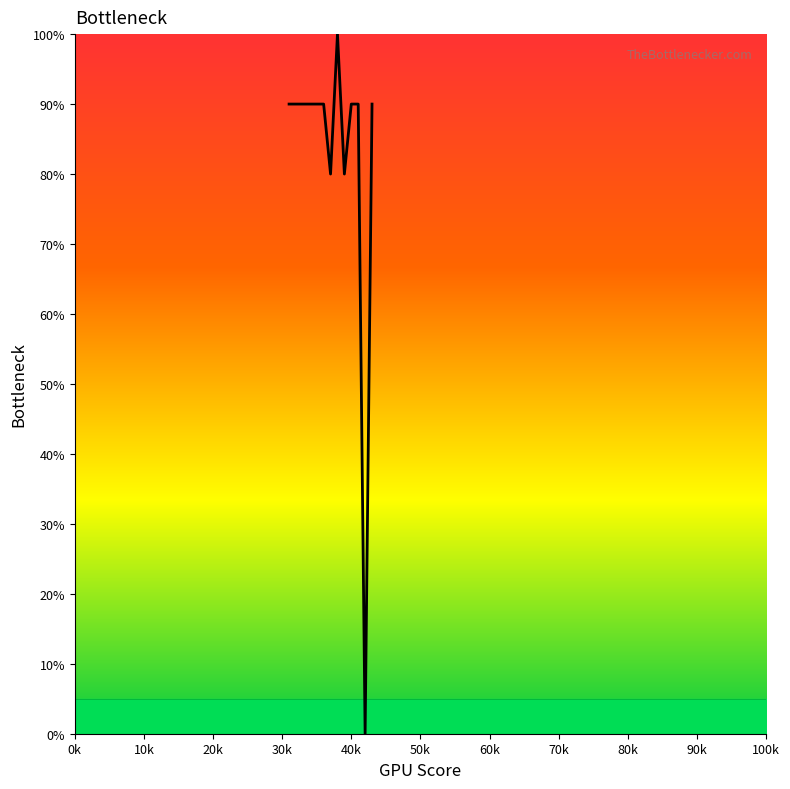

What is the difference between the maximum and minimum values?

100.0